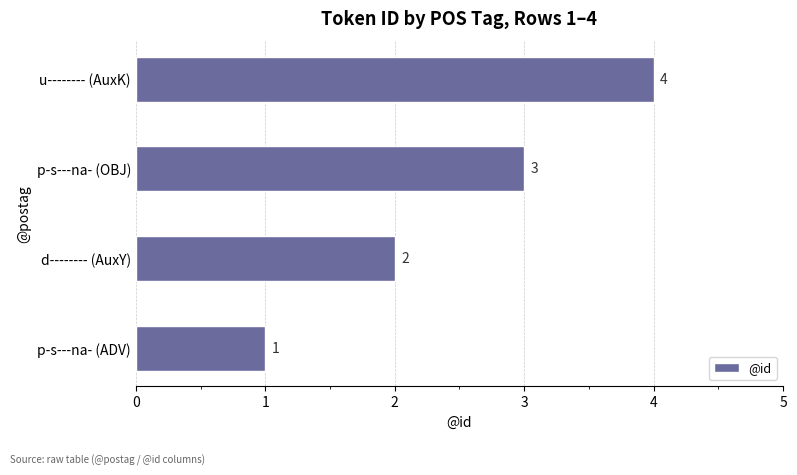

Which label corresponds to the largest value in the chart?

u-------- (AuxK)